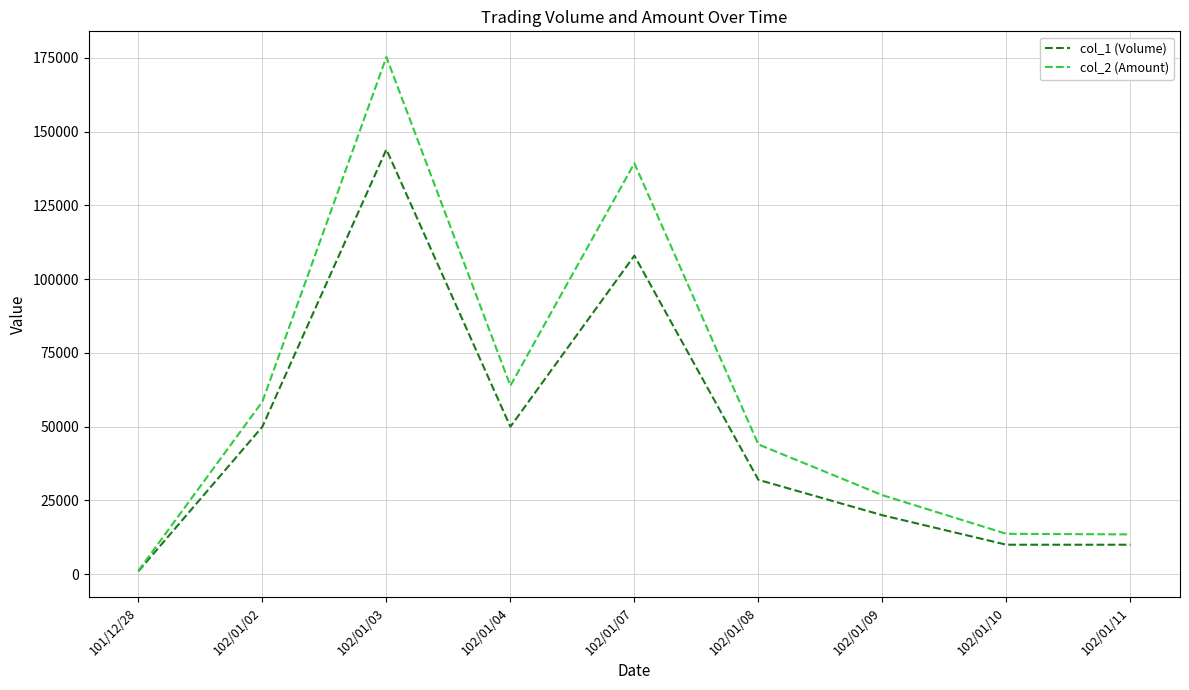

Read the col_1 (Volume) value at 102/01/02, to the nearest 10.

50000